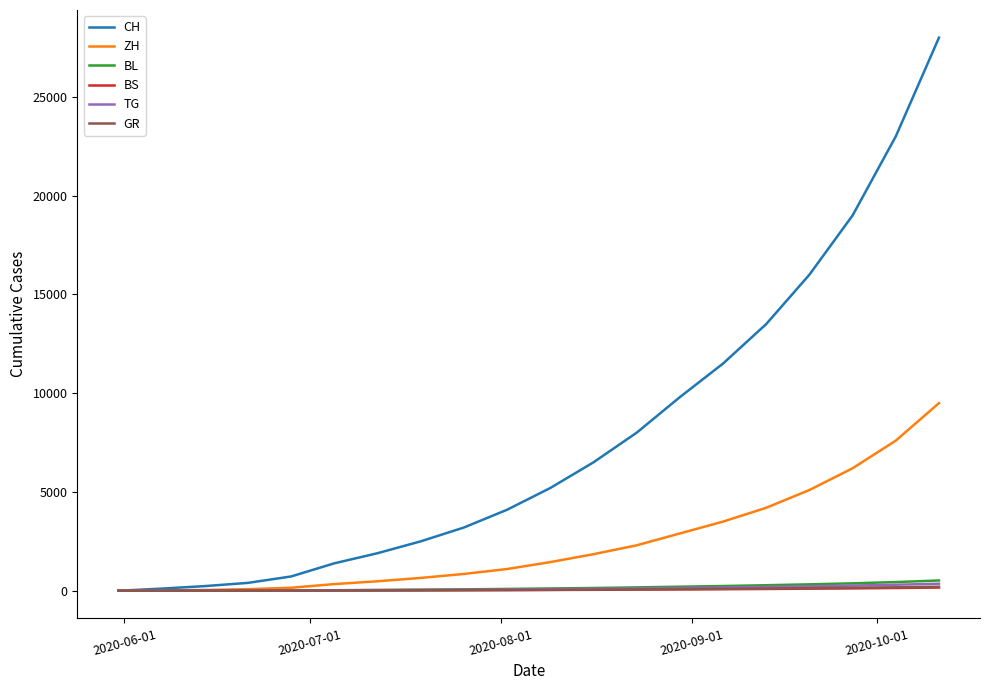

Which series has the largest range (max minus min)?

CH